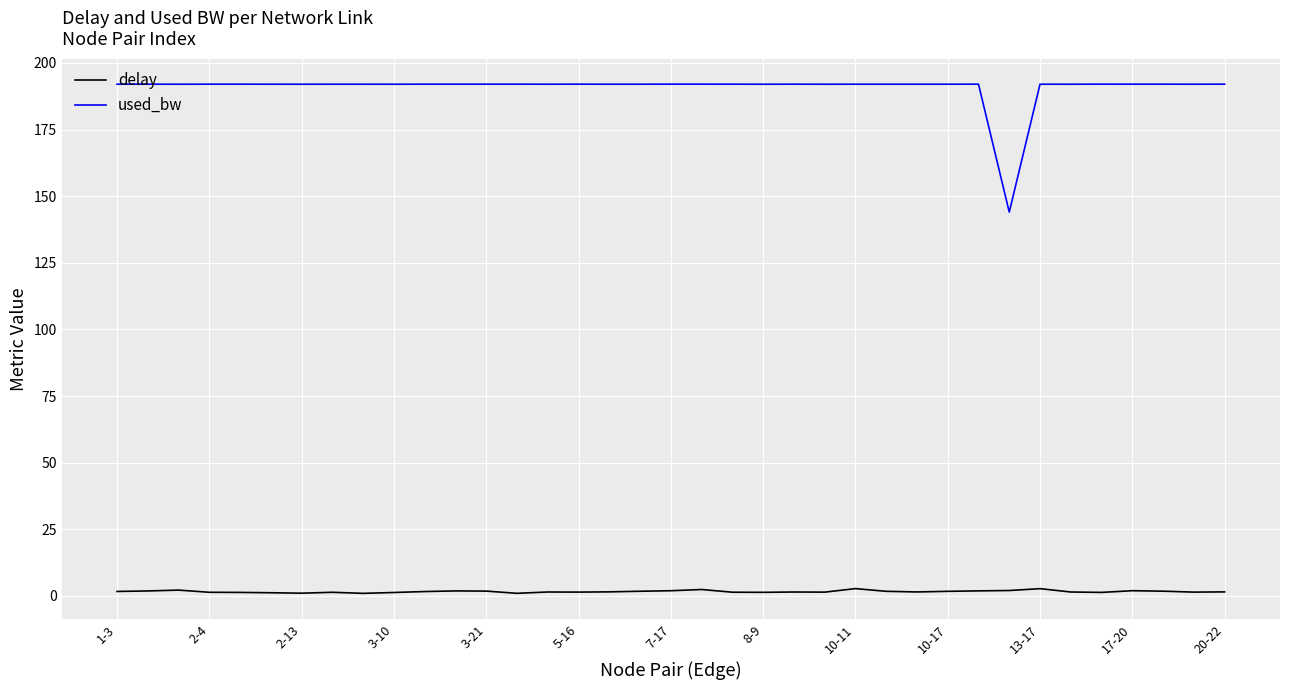

True or false: used_bw and delay intersect in this chart.

False